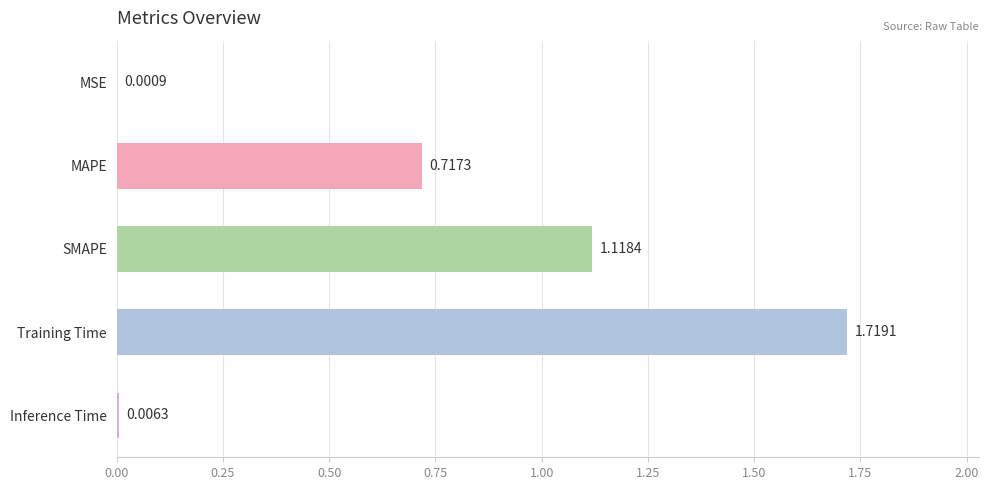

What is the change in value from MAPE to SMAPE?

+0.4